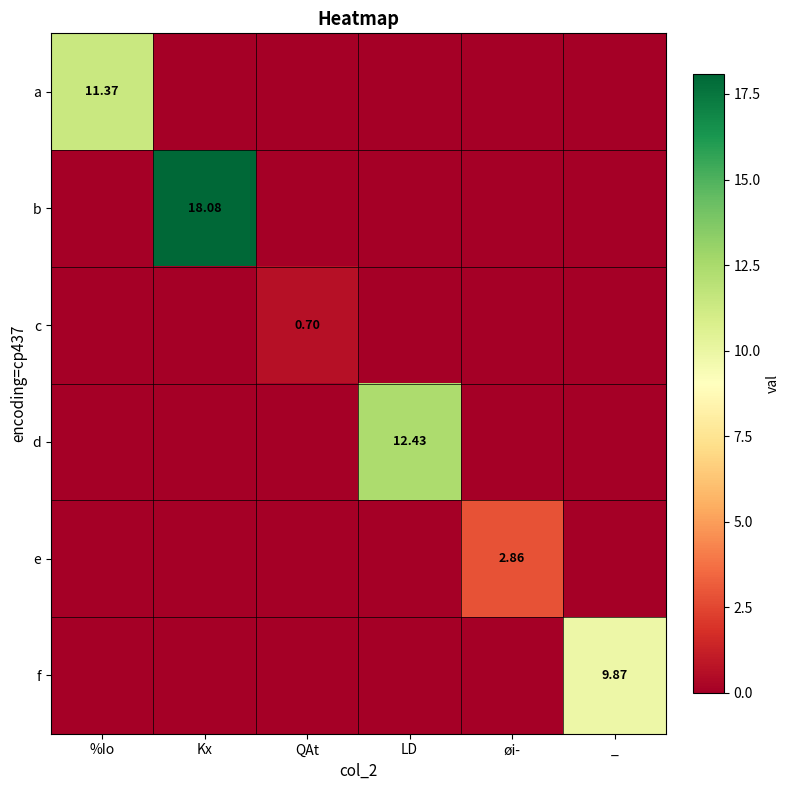

At how many categories does at least one series exceed 1?

5